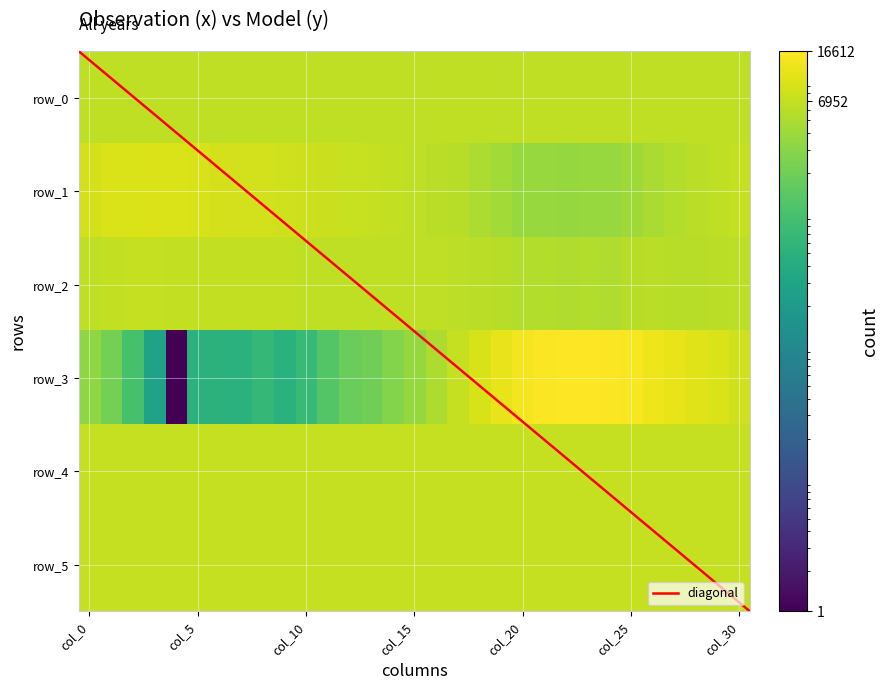

List the series in order of their peak value, lowest first.

row_0, row_2, row_5, row_4, row_1, row_3